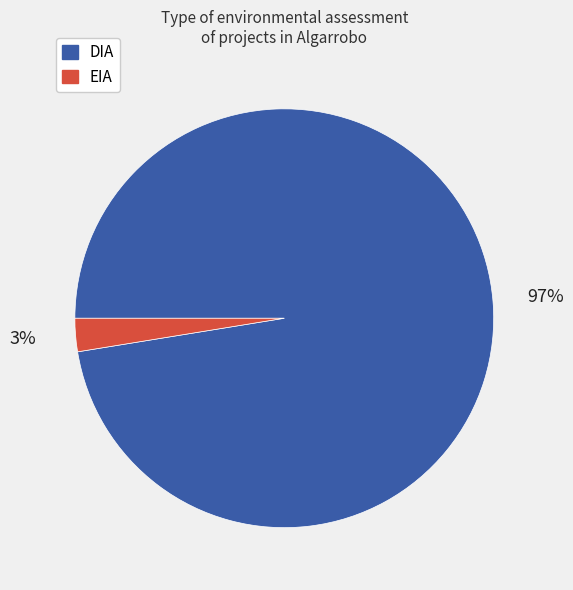

The EIA slice represents 14% of the pie. True or false?

False